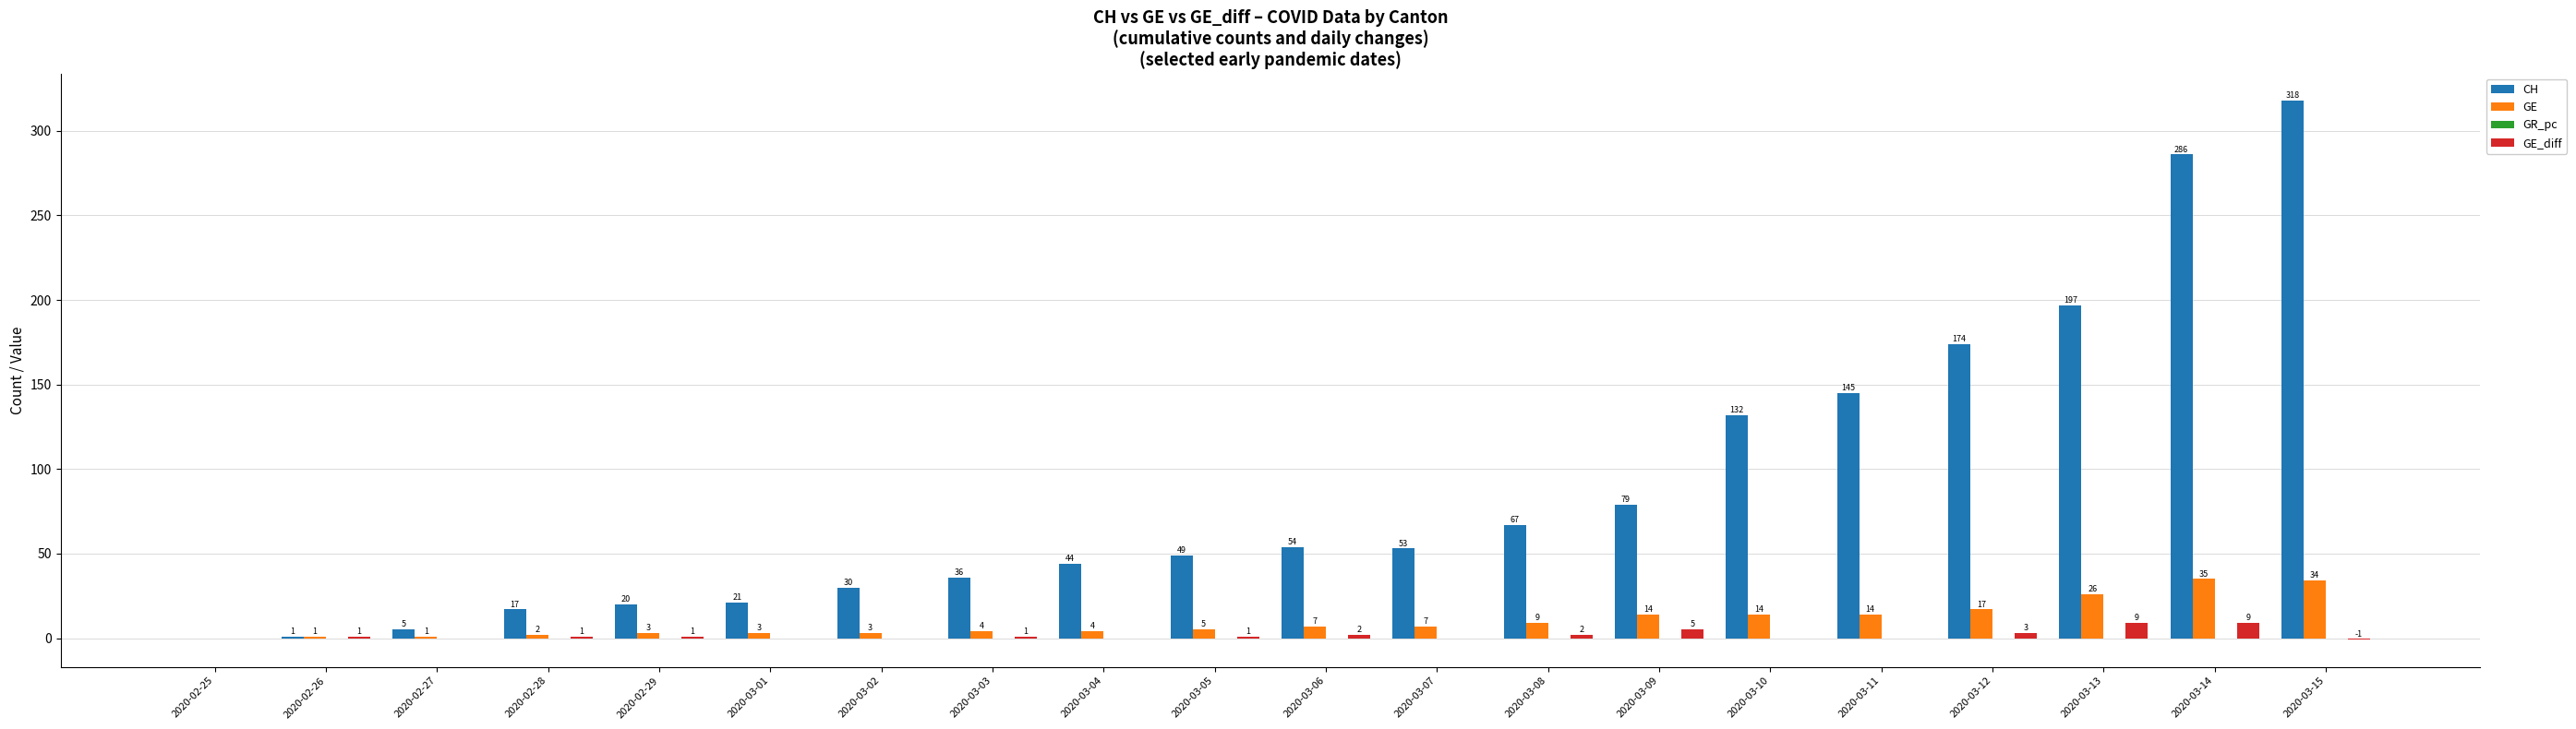

Reading right to left, list all the values displayed in this chart.

CH: 2020-03-15=318	2020-03-14=286	2020-03-13=197	2020-03-12=174	2020-03-11=145	2020-03-10=132	2020-03-09=79	2020-03-08=67	2020-03-07=53	2020-03-06=54	2020-03-05=49	2020-03-04=44	2020-03-03=36	2020-03-02=30	2020-03-01=21	2020-02-29=20	2020-02-28=17	2020-02-27=5	2020-02-26=1	2020-02-25=0
GE: 2020-03-15=34	2020-03-14=35	2020-03-13=26	2020-03-12=17	2020-03-11=14	2020-03-10=14	2020-03-09=14	2020-03-08=9	2020-03-07=7	2020-03-06=7	2020-03-05=5	2020-03-04=4	2020-03-03=4	2020-03-02=3	2020-03-01=3	2020-02-29=3	2020-02-28=2	2020-02-27=1	2020-02-26=1	2020-02-25=0
GE_diff: 2020-03-15=-1	2020-03-14=9	2020-03-13=9	2020-03-12=3	2020-03-11=0	2020-03-10=0	2020-03-09=5	2020-03-08=2	2020-03-07=0	2020-03-06=2	2020-03-05=1	2020-03-04=0	2020-03-03=1	2020-03-02=0	2020-03-01=0	2020-02-29=1	2020-02-28=1	2020-02-27=0	2020-02-26=1	2020-02-25=0